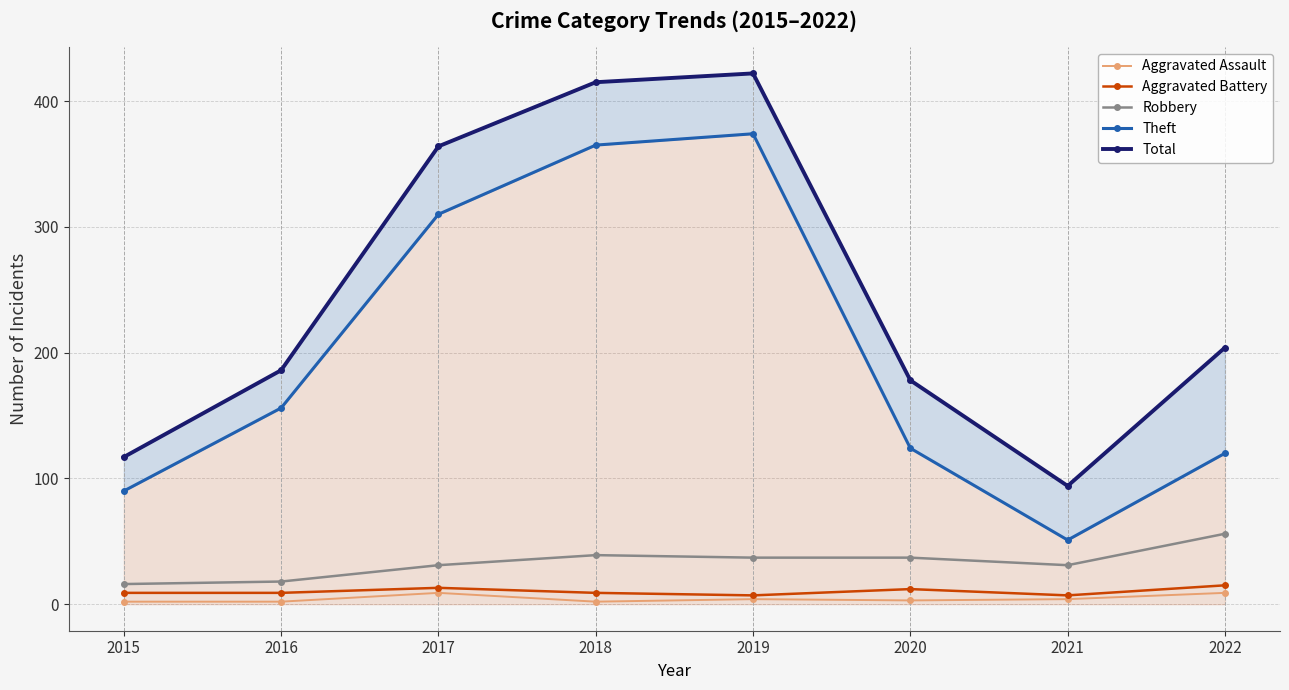

True or false: Robbery has a value of 56 at 2022.

True